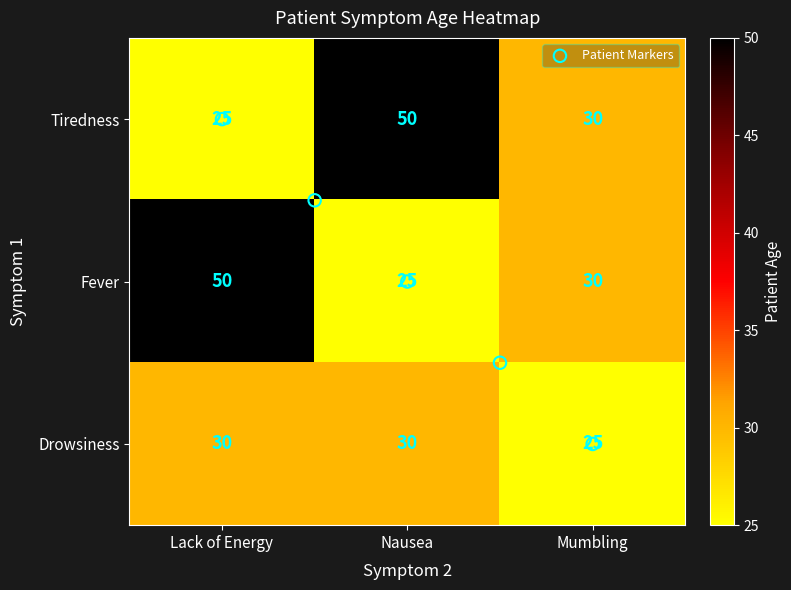

What is the approximate value of Fever at Mumbling, to the nearest 5?

30